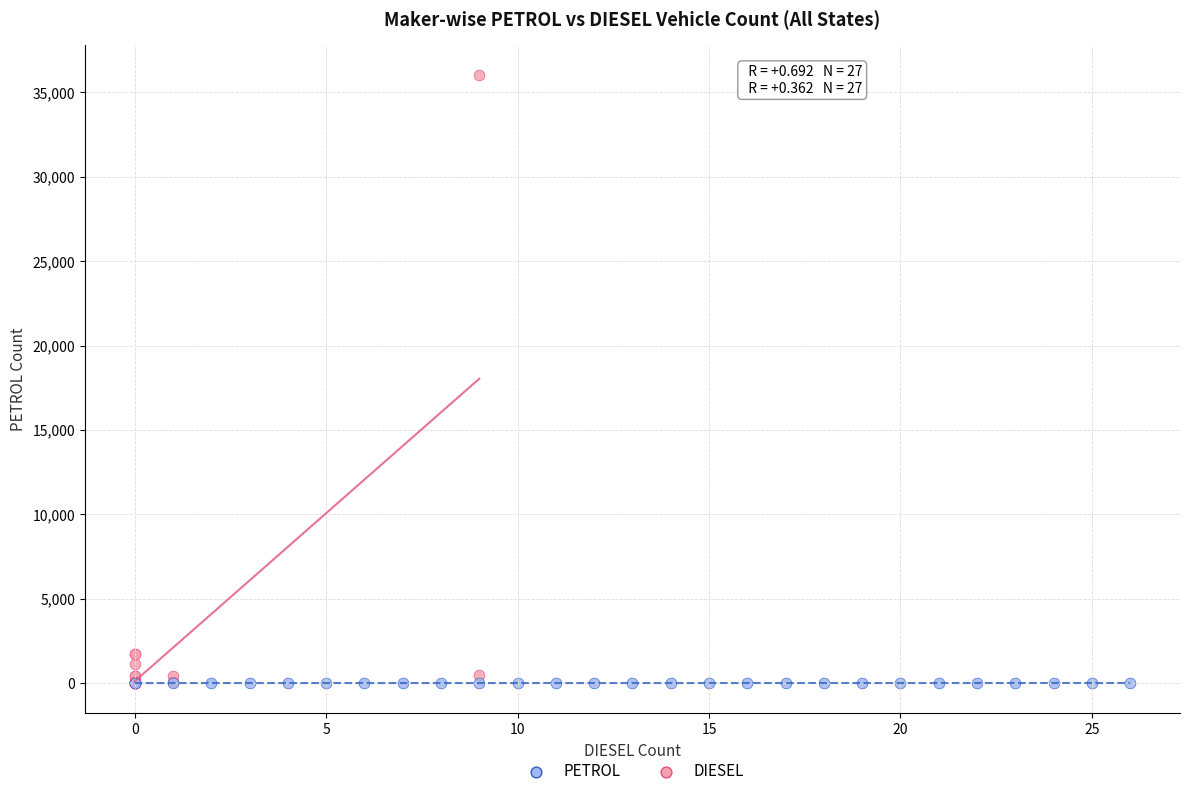

Which series has the largest Y range (max minus min)?

PETROL